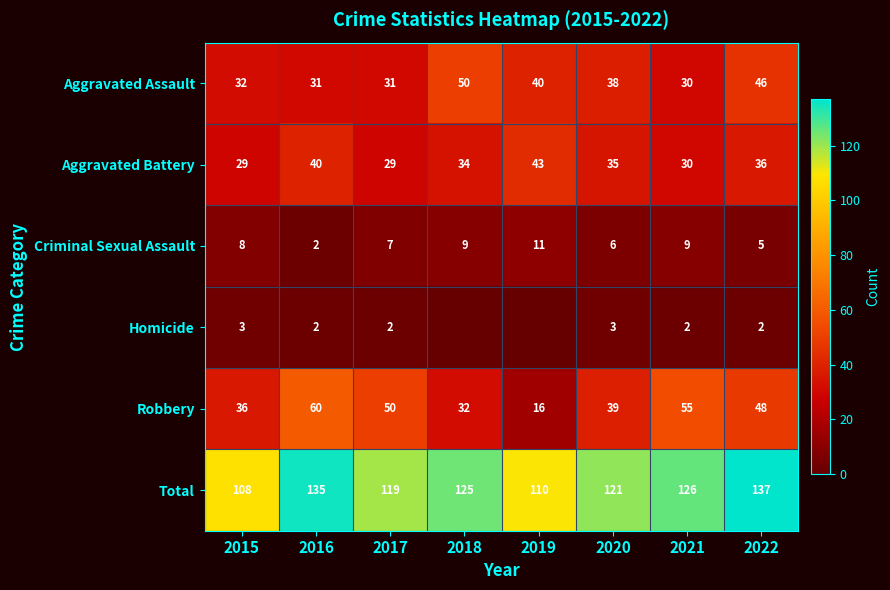

Which series changed the most between 2016 and 2020?

Robbery